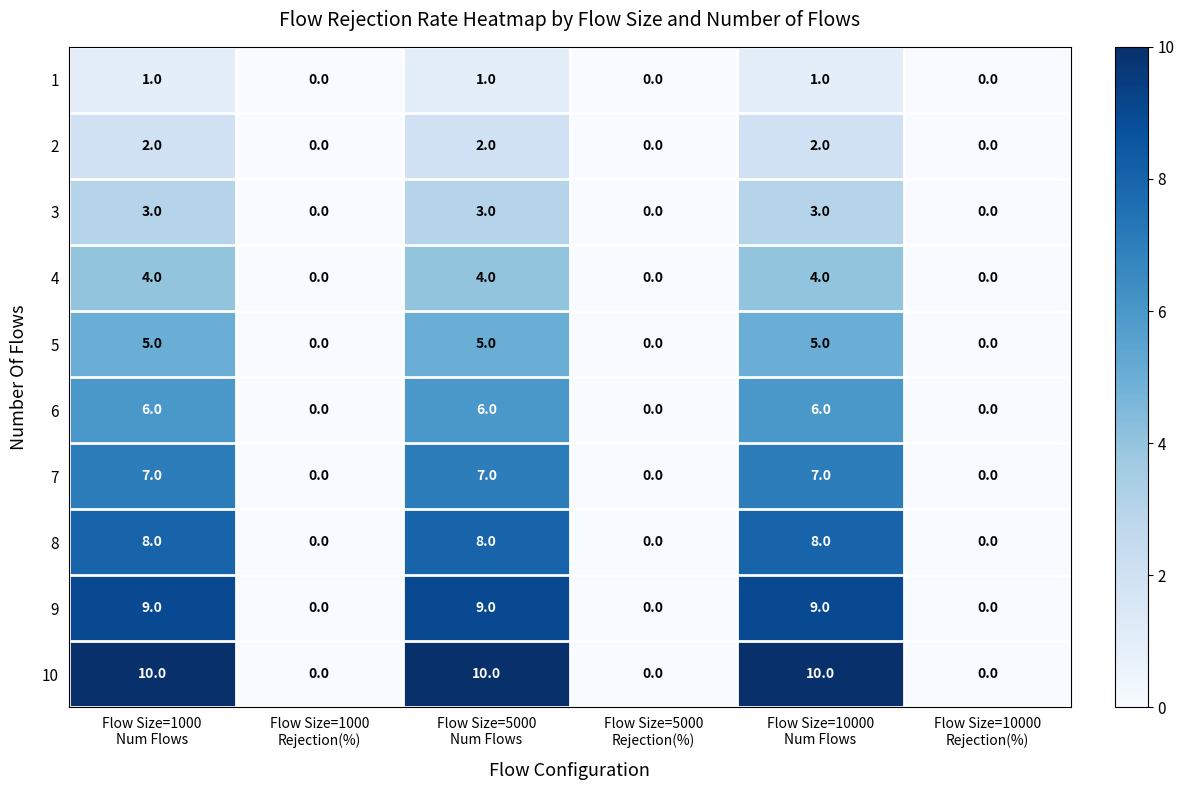

How many distinct data groups are displayed?

10